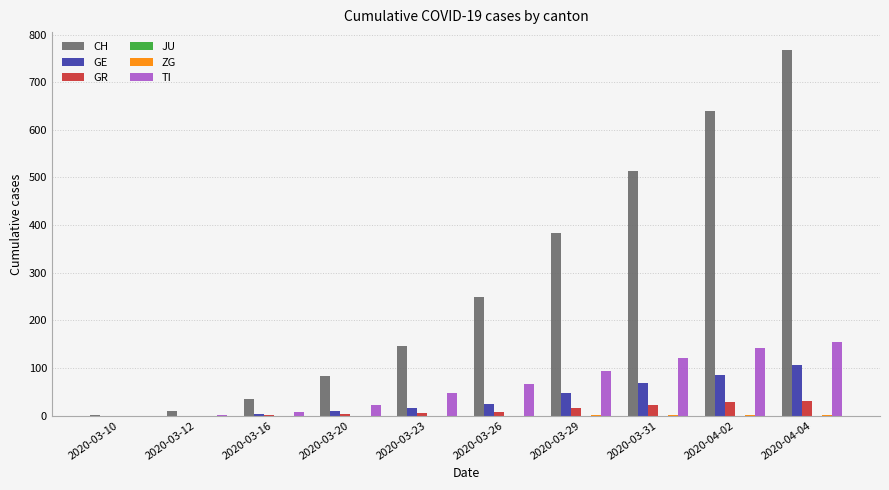

What is the difference between the GR values at 2020-03-29 and 2020-03-12?

15